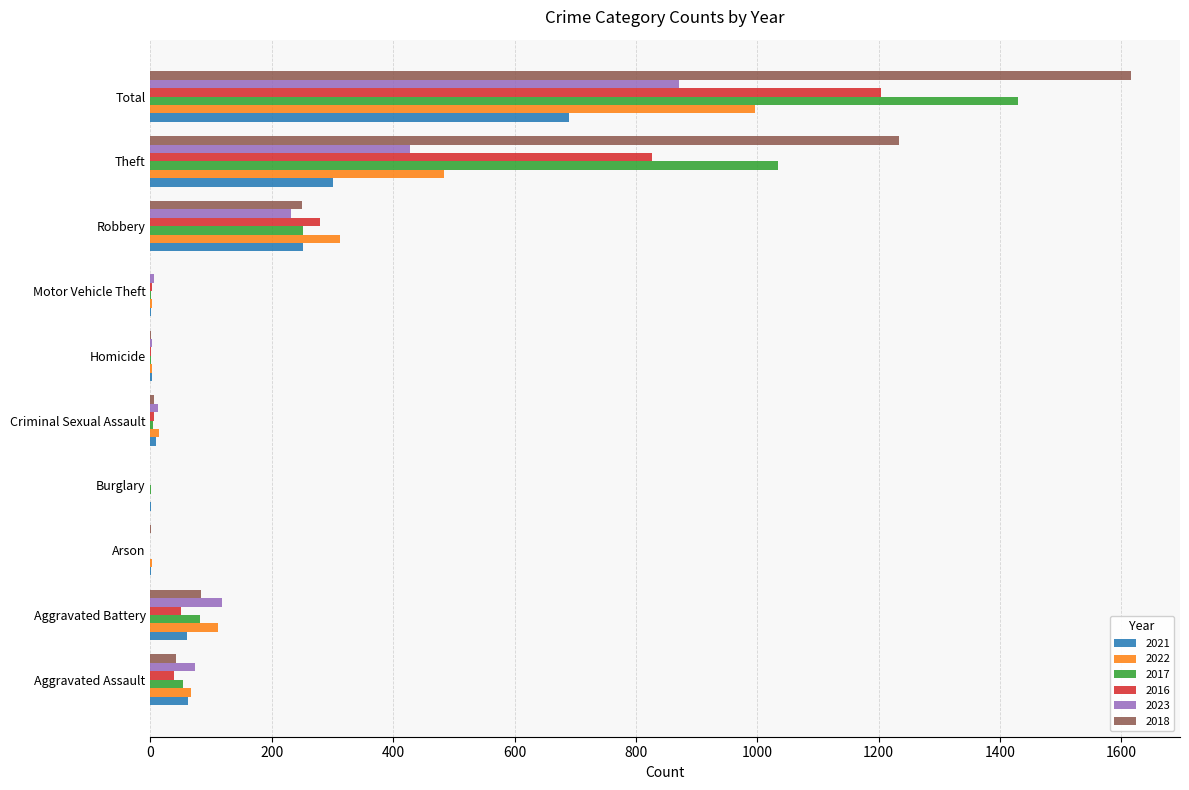

How many series are shown in this chart?

6